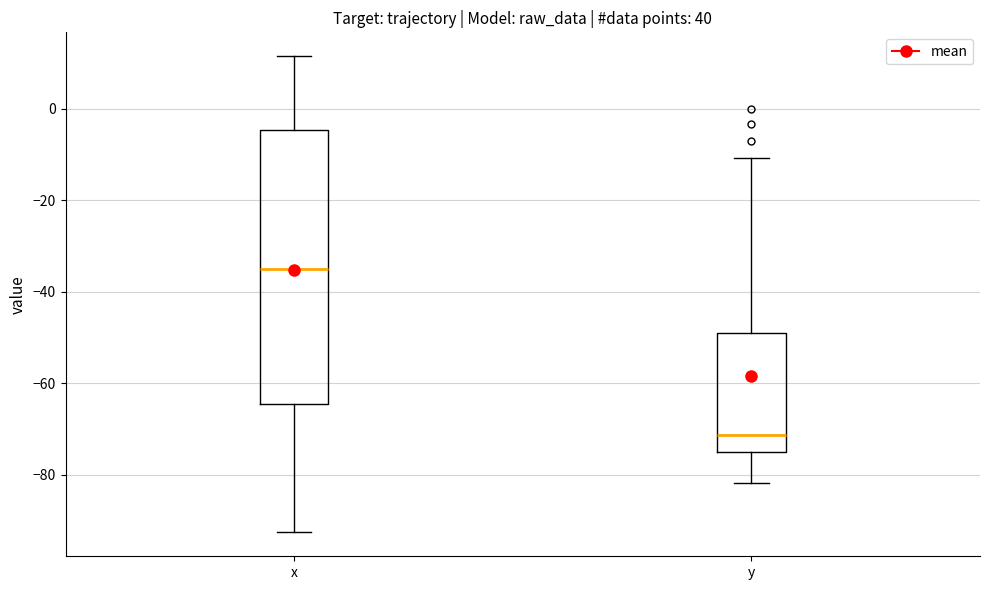

Where does the median line of the box for y sit on the y-axis? The values are not printed on the chart, so give them approximately, as read against the axis.

-72